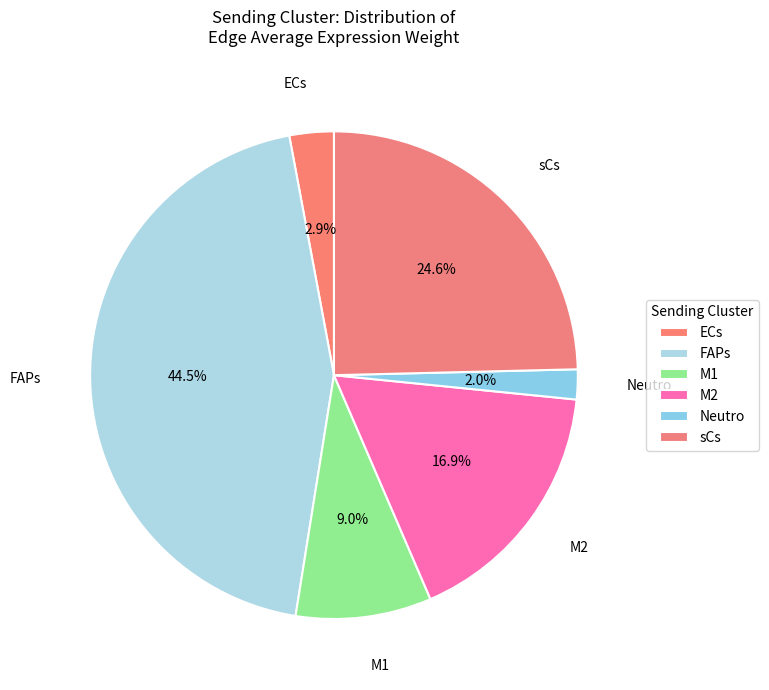

To the nearest percent, what is the average slice percentage?

17%